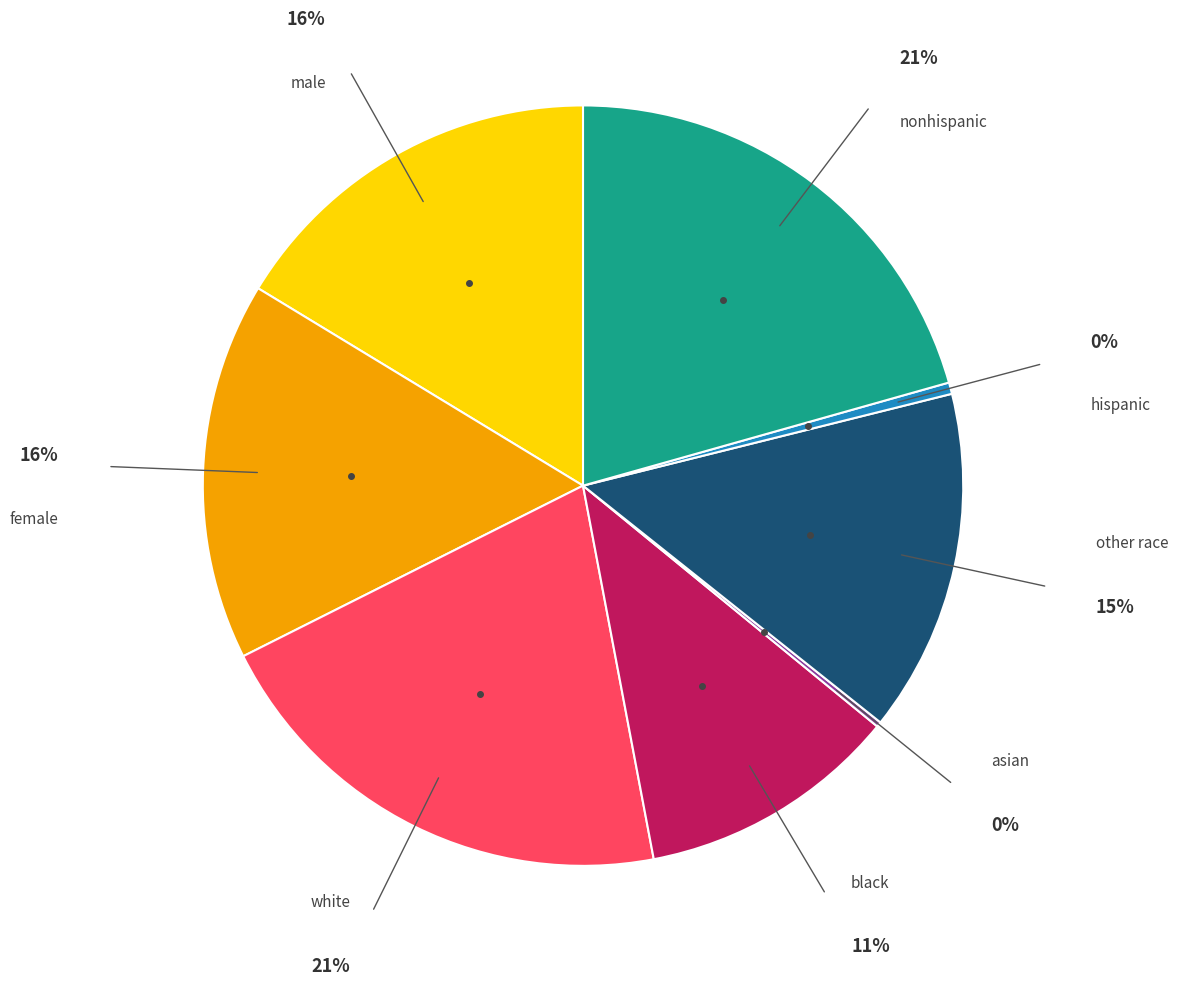

Is there a majority slice in this chart?

No